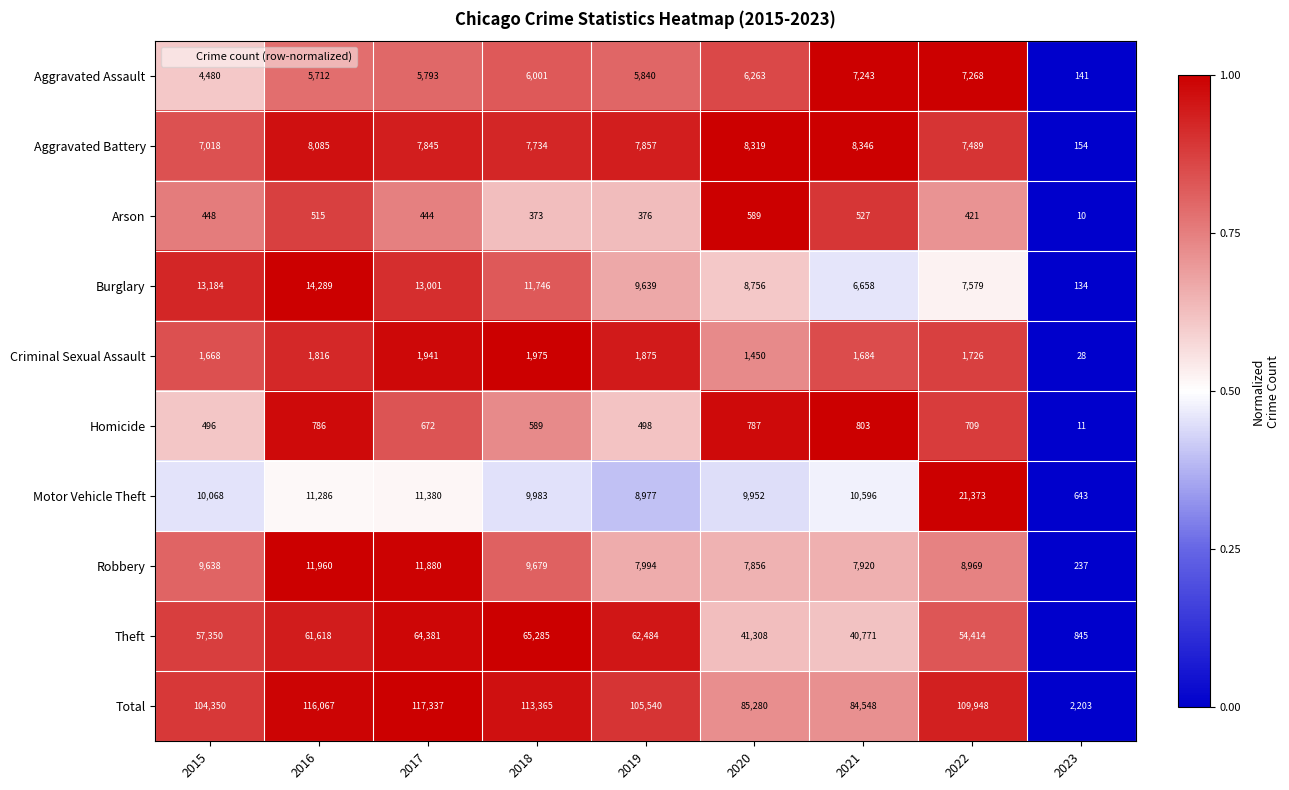

At how many categories does at least one series exceed 90087?

6